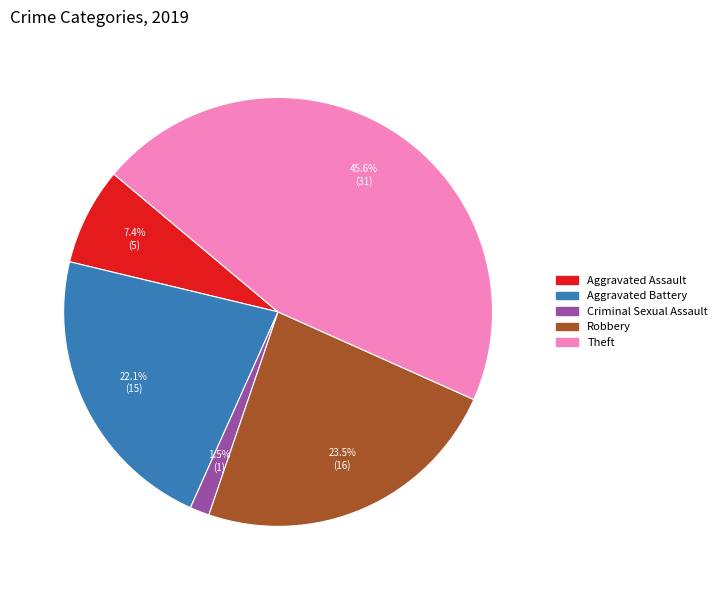

Is there a majority slice in this chart?

No